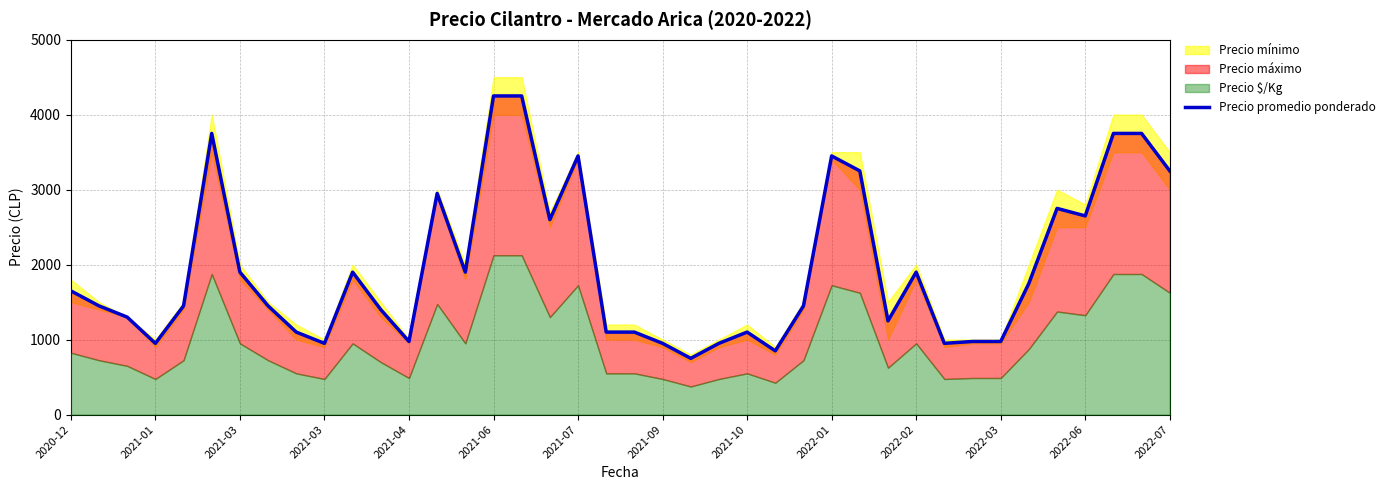

What is the minimum value shown in the chart?

750